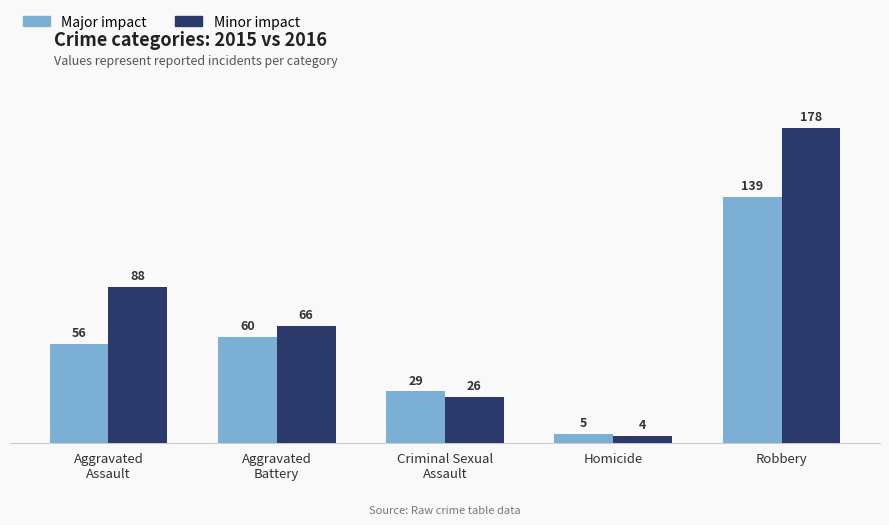

Count the number of categories in the chart.

5